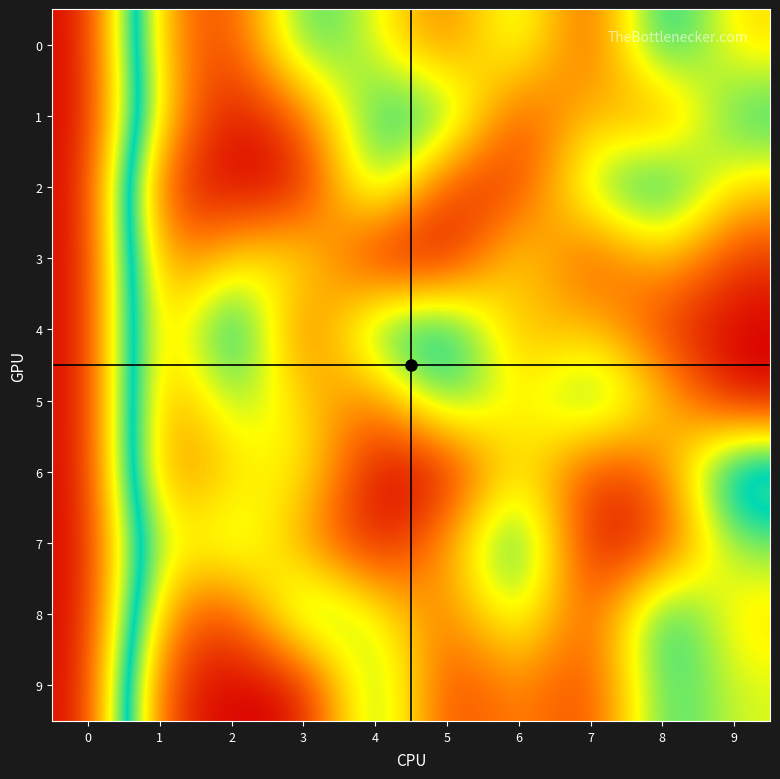

What is the spread (max minus min) of values at 2?

9